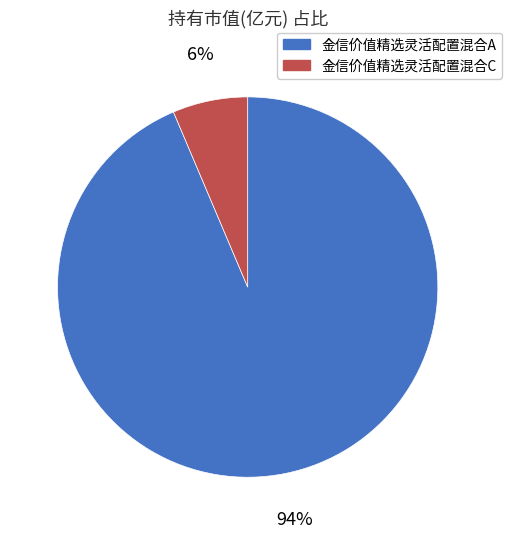

To the nearest percent, what is the average slice percentage?

50%